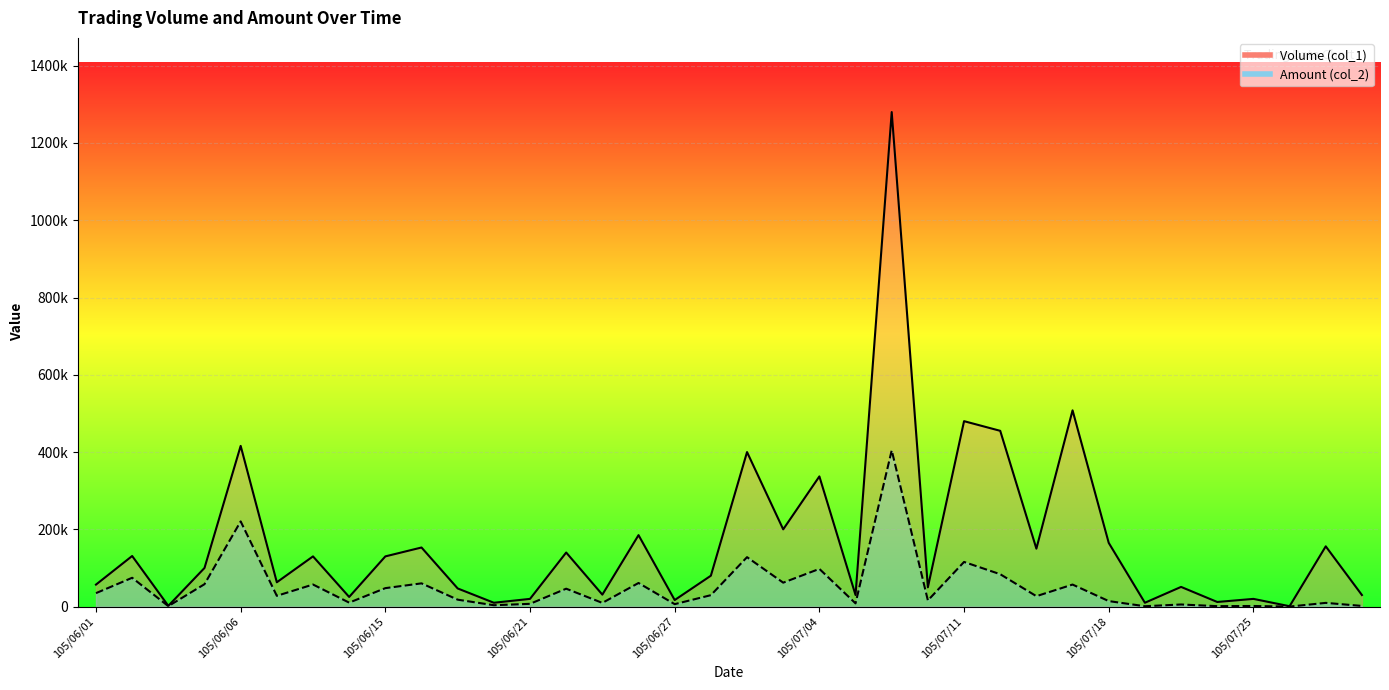

What is the difference between the maximum and second lowest values in the Amount (col_2) series?

403500